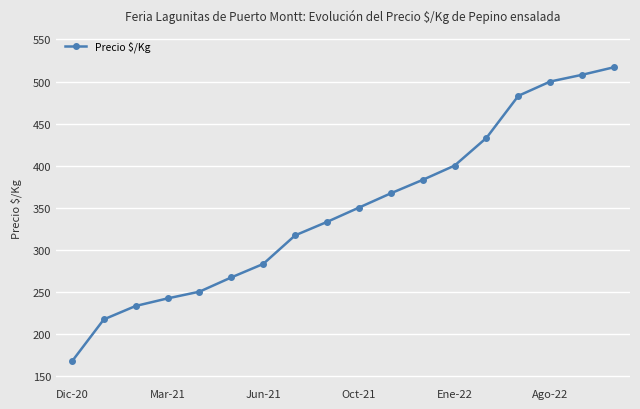

What is the difference between the second highest and minimum values?

341